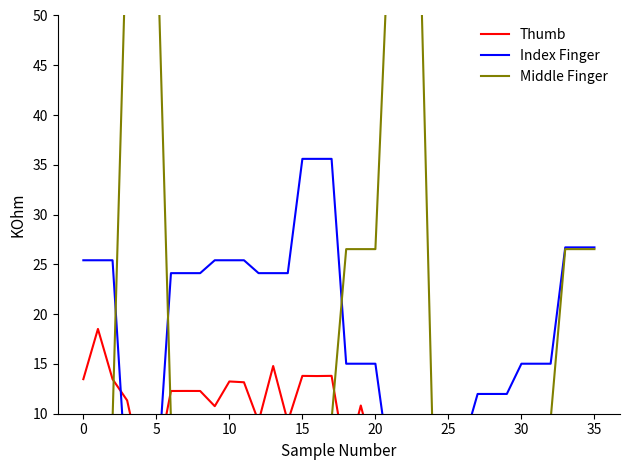

How many interior local valleys does the Thumb series have?

11